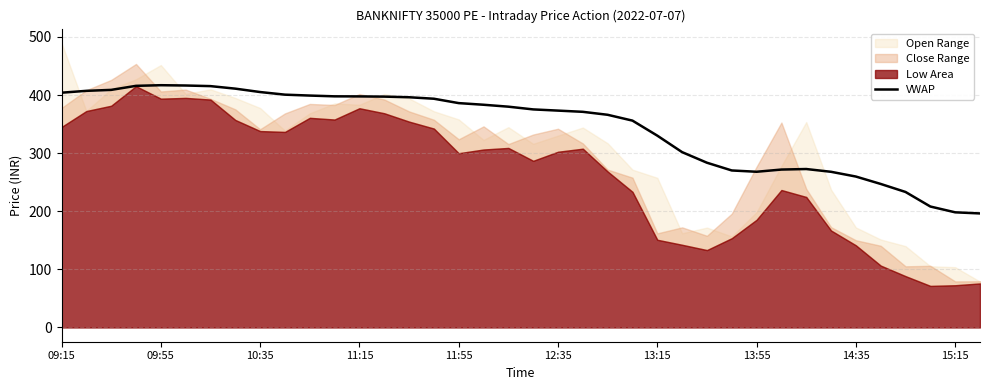

What position from the left is 14?

15